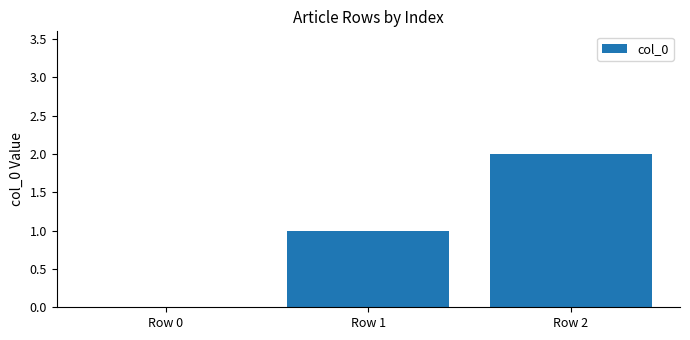

How many values are above zero?

2